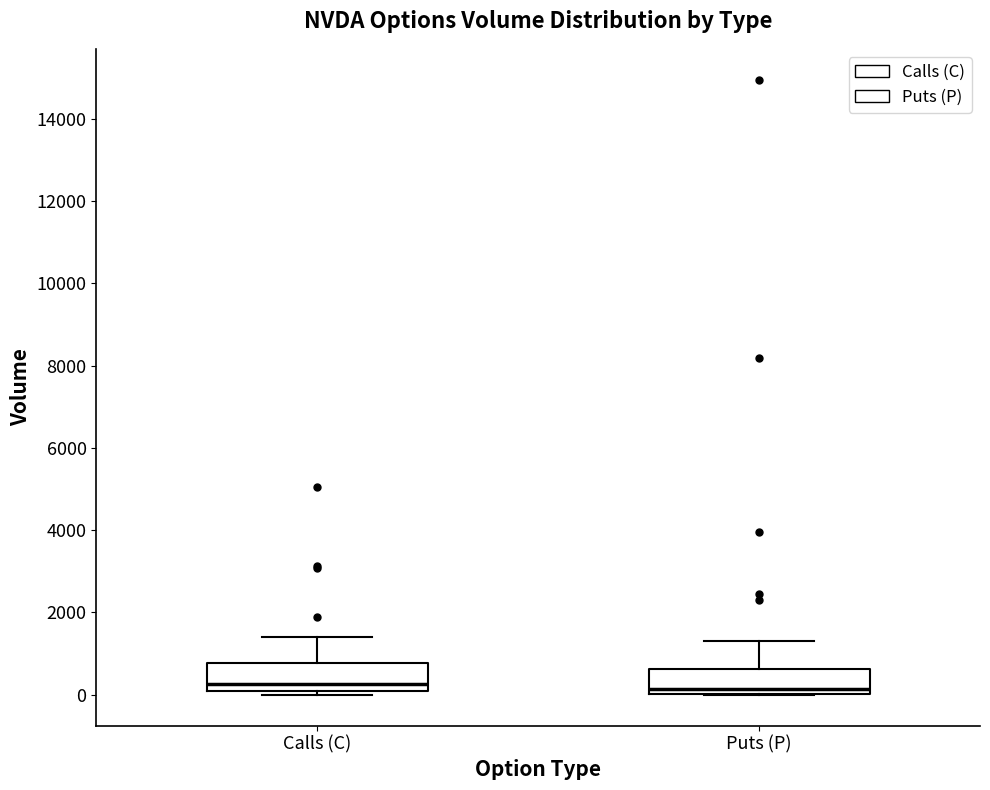

Reading left to right, read every box against the y-axis: the position of its median line, the range the box covers, and the ends of its whiskers. The values are not printed on the chart, so give them approximately, as read against the axis.

Calls (C): median 200, box 0 to 800, whiskers 0 (just below the box's lower edge) to 1400
Puts (P): median 200, box 0 to 600, whiskers 0 to 1200